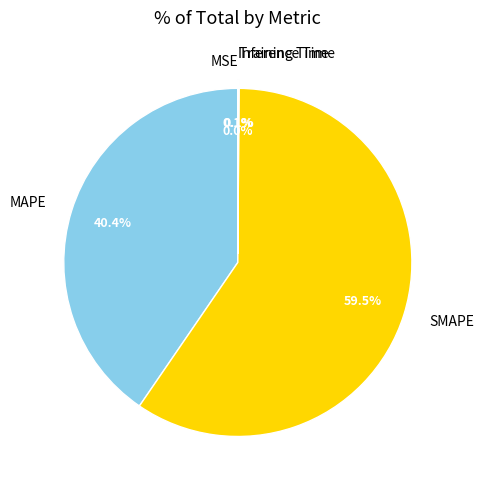

Is it true that MAPE is 40% of the pie?

True